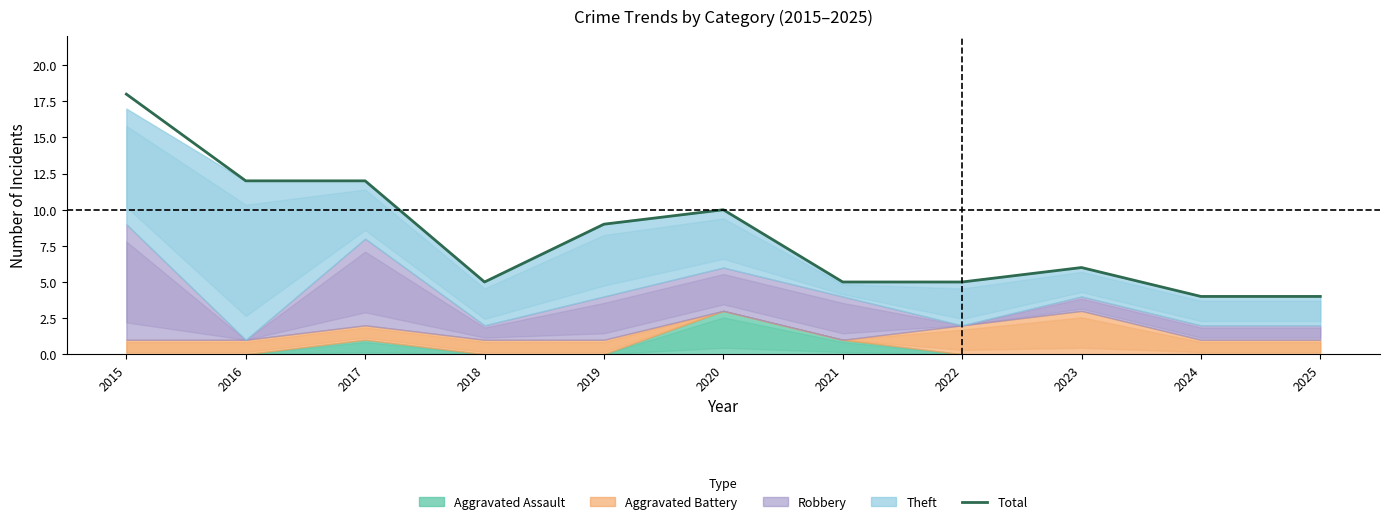

What is the difference between the values at 2020 and 2015?

8